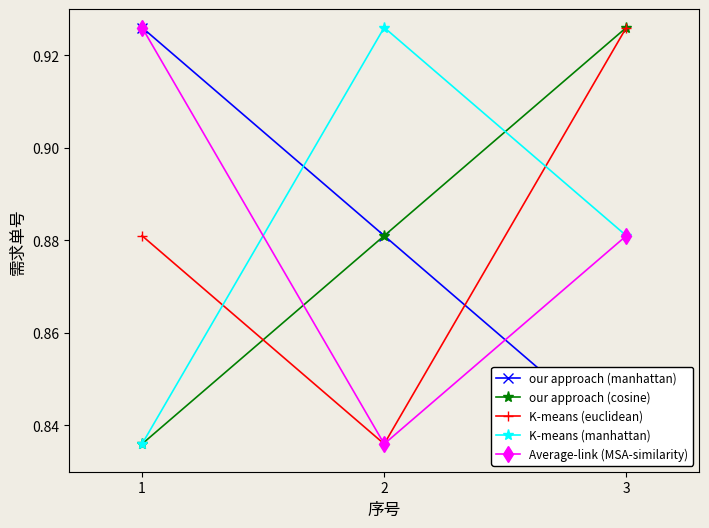

What is the value of the K-means (euclidean) point at the 2nd from the left?

0.8